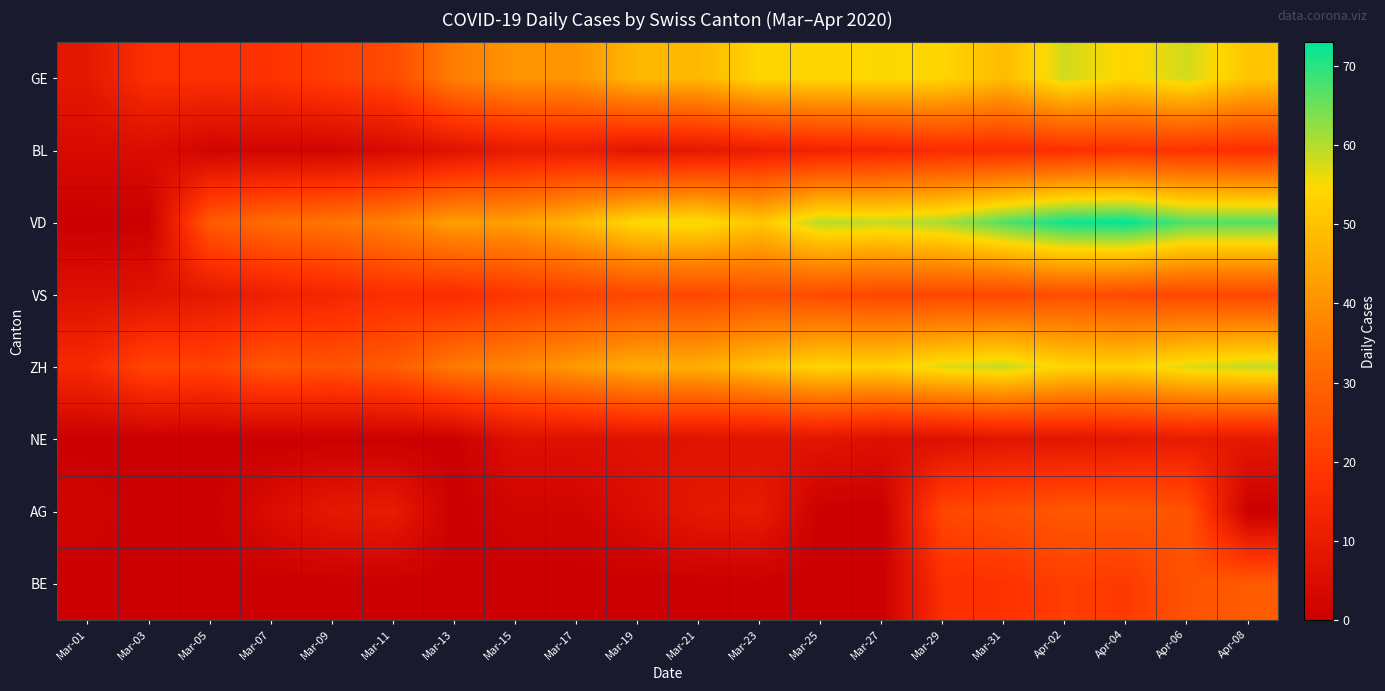

Which series has the largest range (max minus min)?

VD